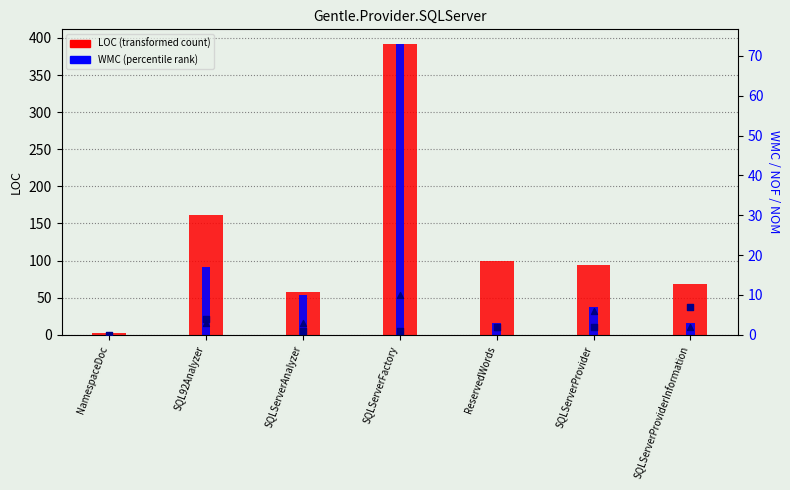

Which series contains the highest Y value?

LOC